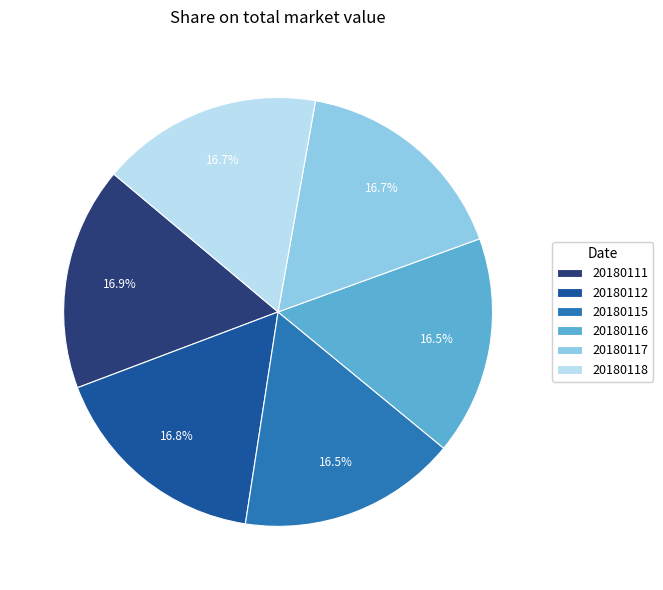

Count the number of slices in the pie.

6